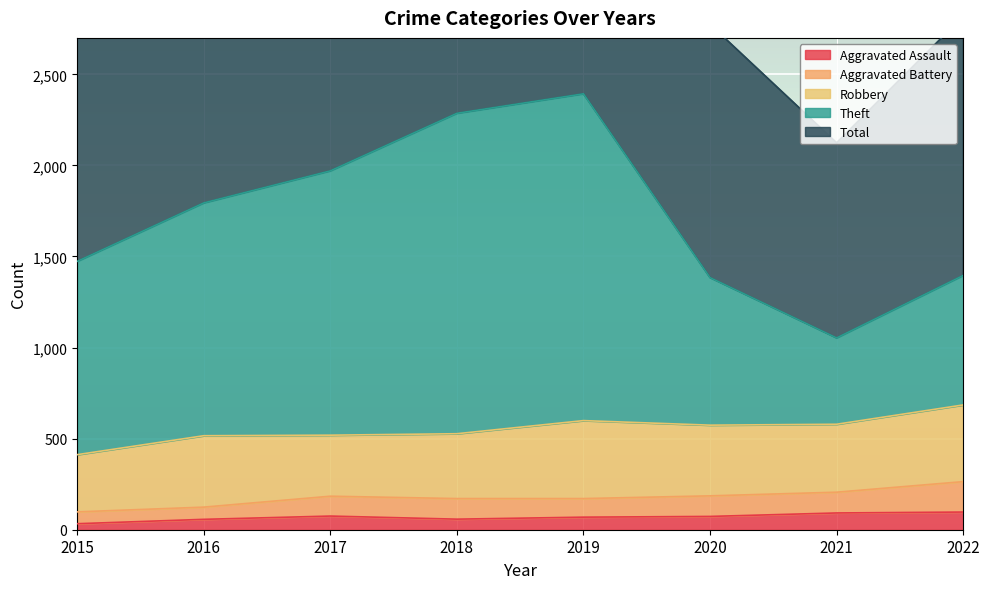

True or false: Total and Theft intersect in this chart.

False